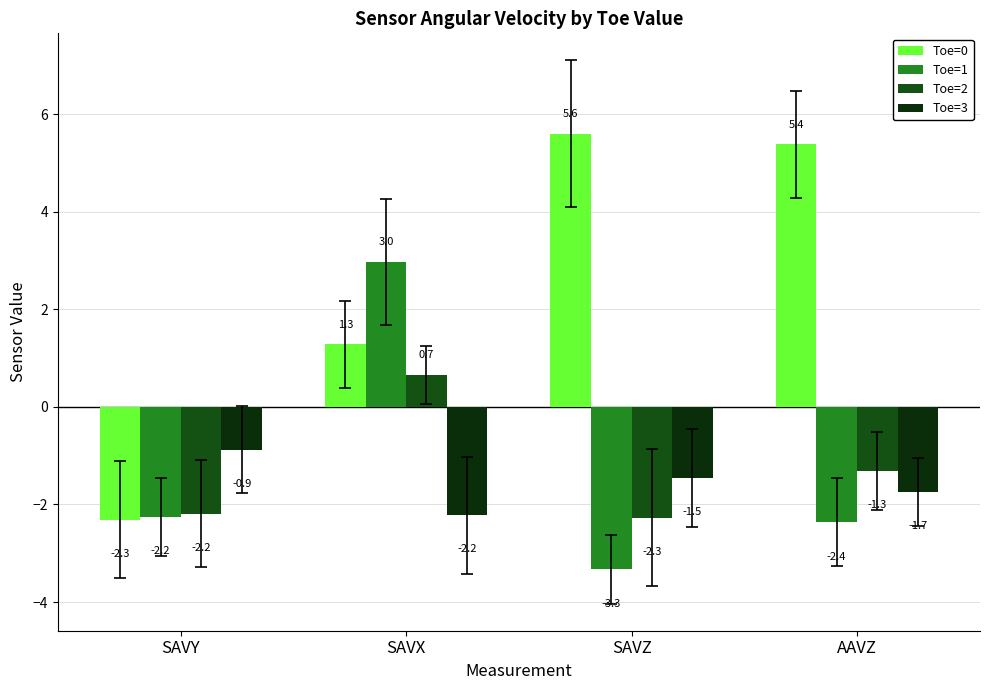

Where is Toe=1 nearest to the value 0?

SAVY